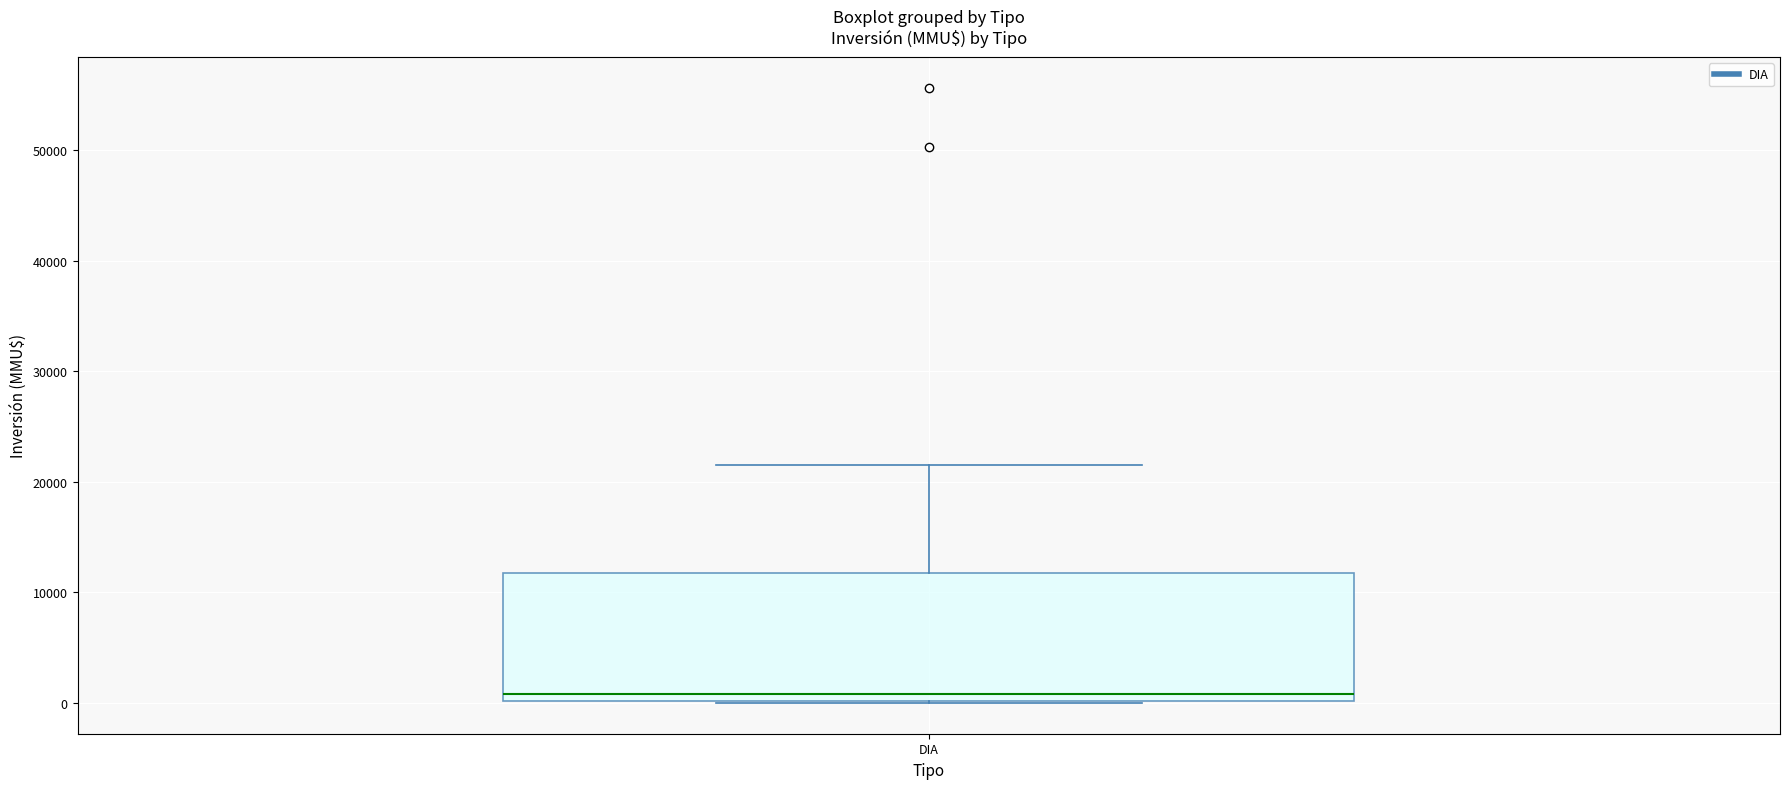

Read this box plot against the y-axis: the position of the median line, the range covered by the box, and the ends of both whiskers. The values are not printed on the chart, so give them approximately, as read against the axis.

median 1000, box 0 to 12000, whiskers 0 to 22000